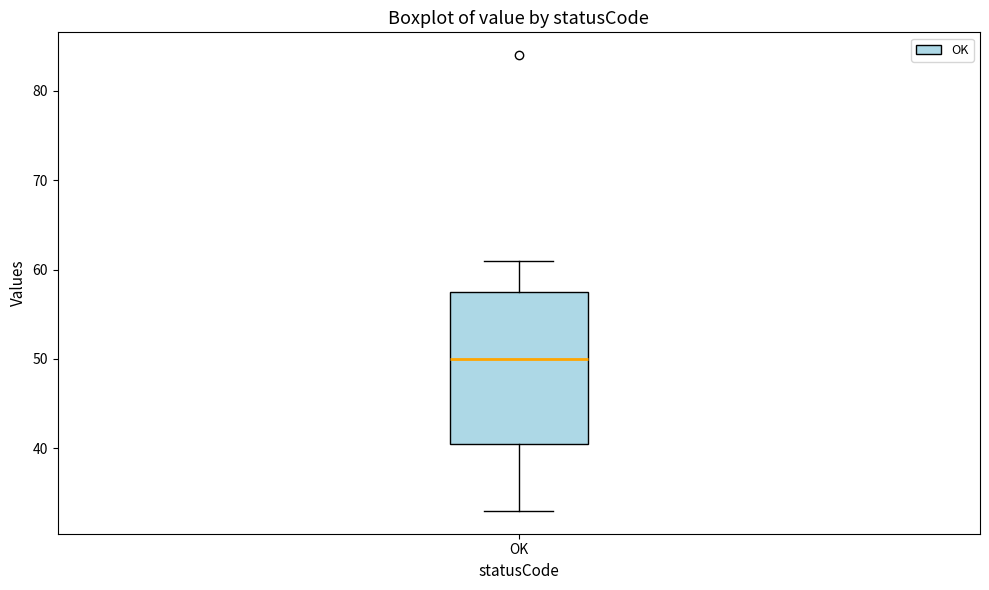

Transcribe this box plot: give where the median line is, the range the box spans, and where the two whiskers end, as read against the y-axis. The values are not printed on the chart, so give them approximately, as read against the axis.

median 50, box 41 to 58, whiskers 33 to 61